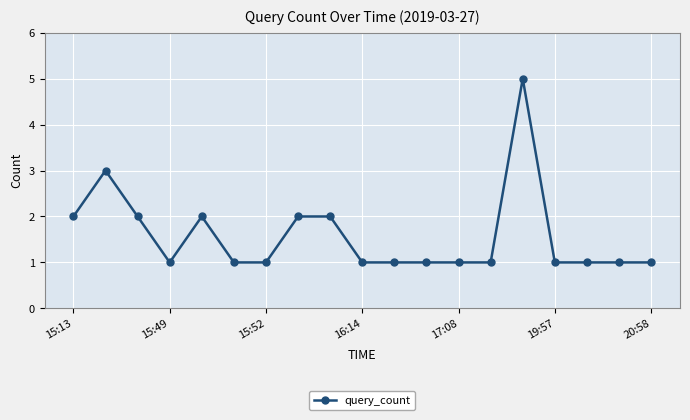

Reading right to left, transcribe all the data shown in this chart.

1	1	1	1	5	1	1	1	1	1	2	2	1	1	2	1	2	3	2